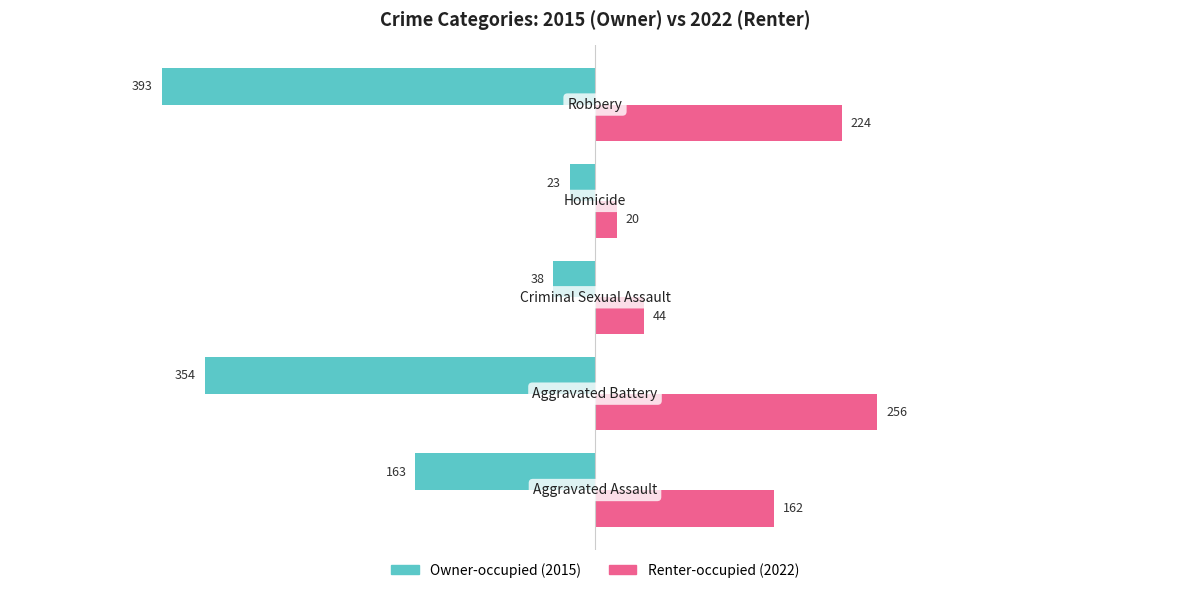

What is the smallest value displayed?

-393